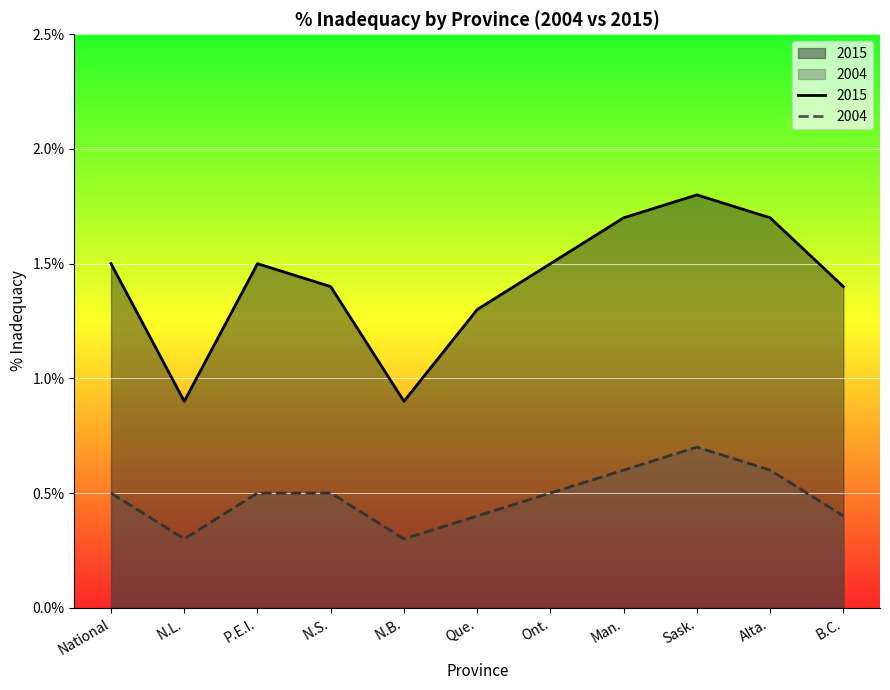

At which category is the sum across all series the highest?

Sask.